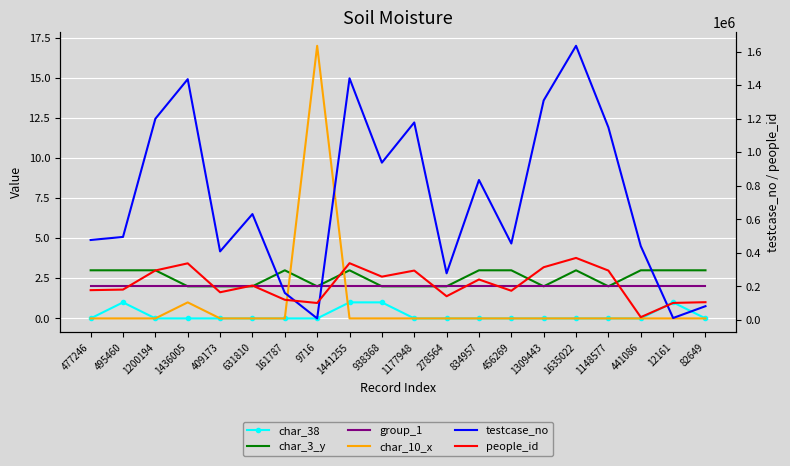

What is the label of the 11th point from the left?

1177948